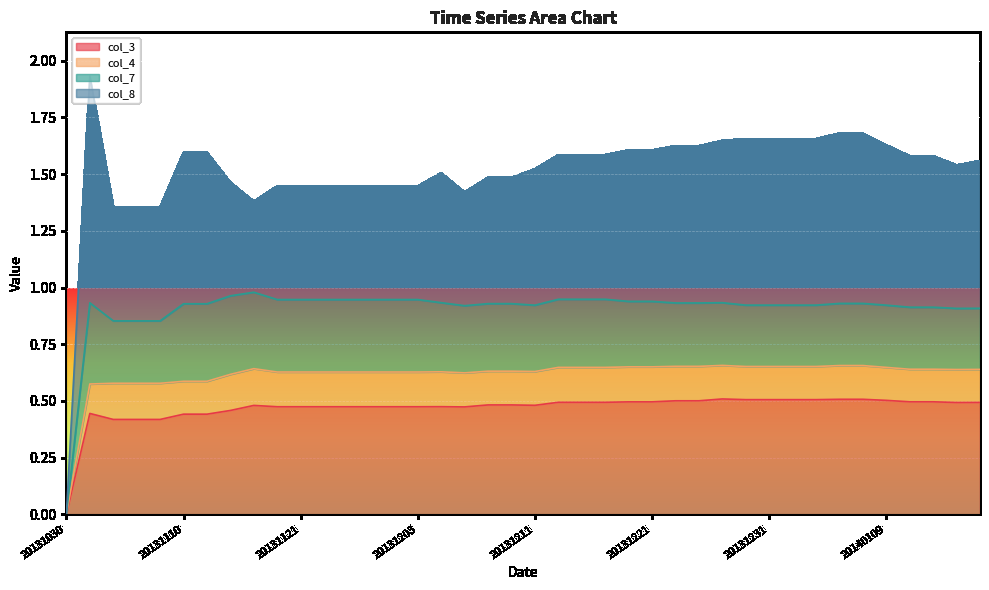

What is the difference between the highest and lowest values at 20131124?

0.3